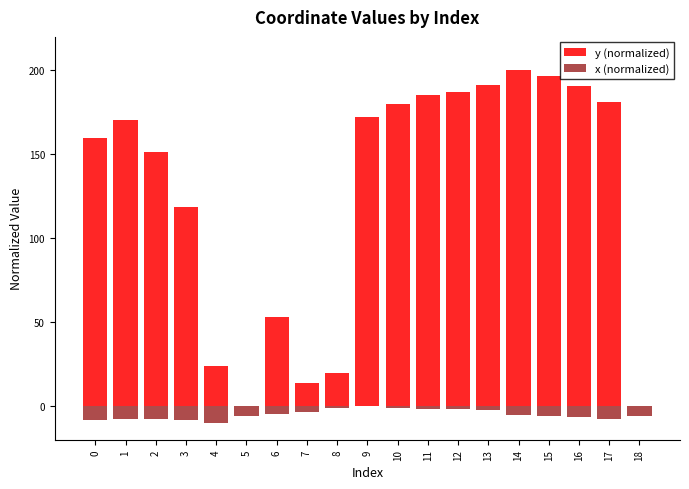

What is the average value of the x (normalized) series?

-5.0